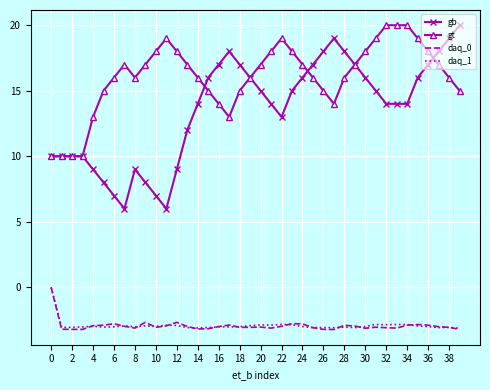

Which series has the largest total across all categories?

gt